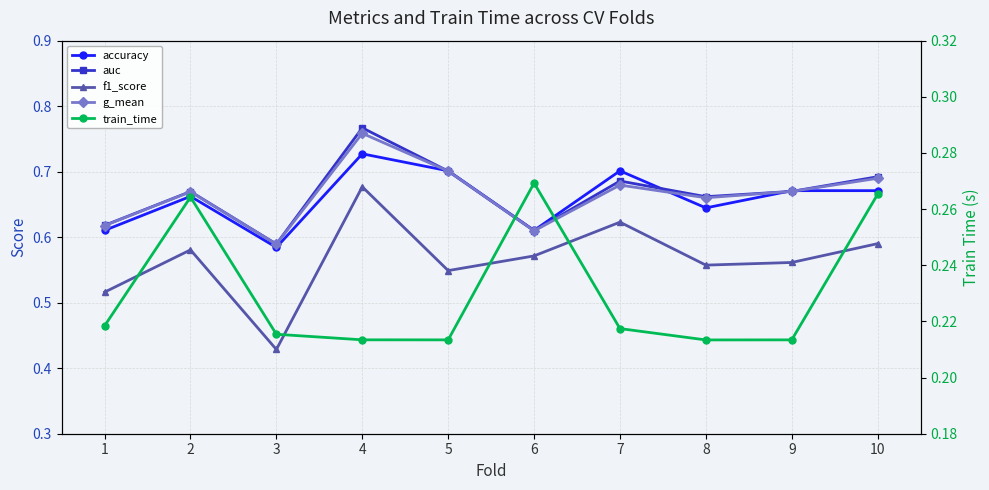

Does the chart display data point markers on the line(s)?

Yes